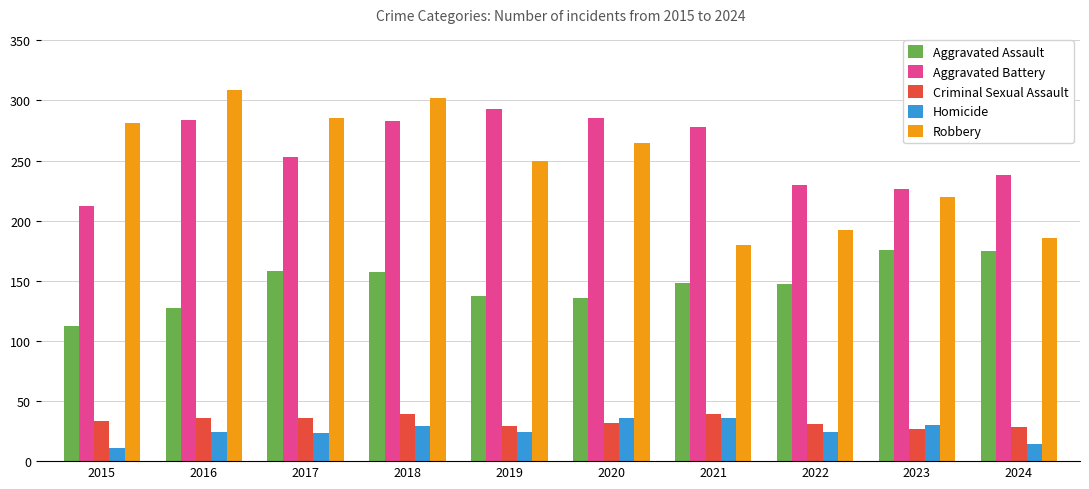

What is the difference between the Homicide values at 2024 and 2020?

22